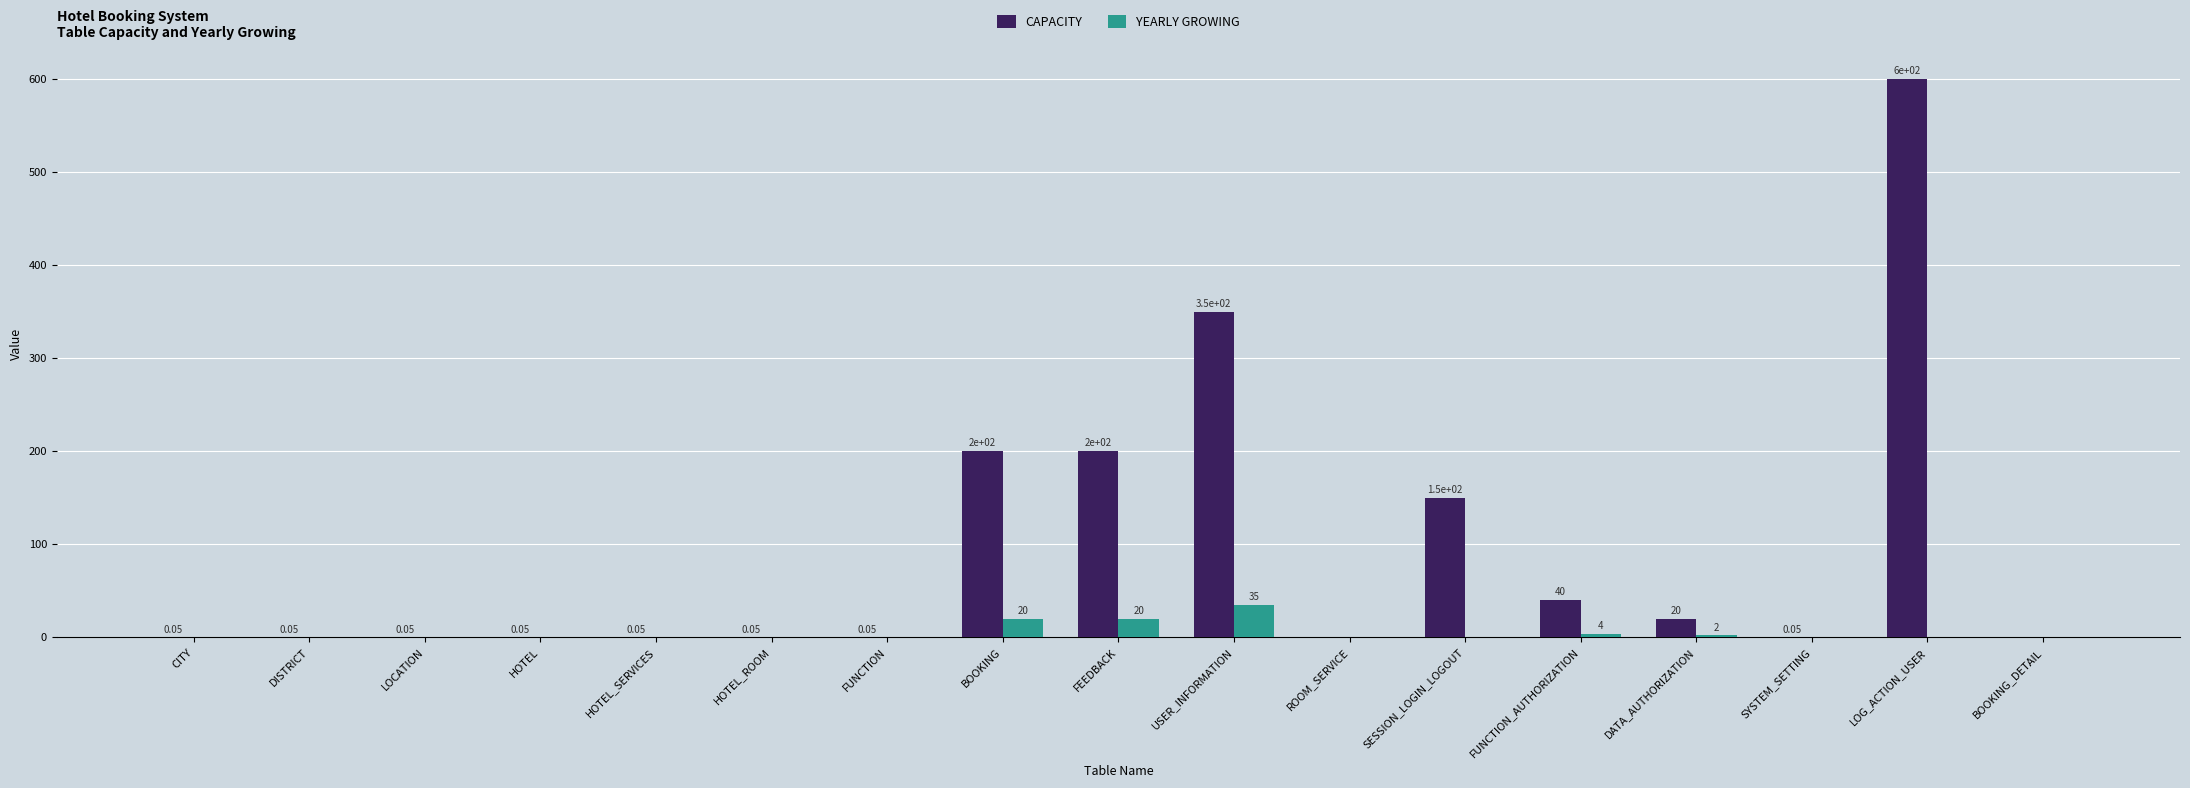

The YEARLY GROWING series shows 0.0 at HOTEL_SERVICES. True or false?

True